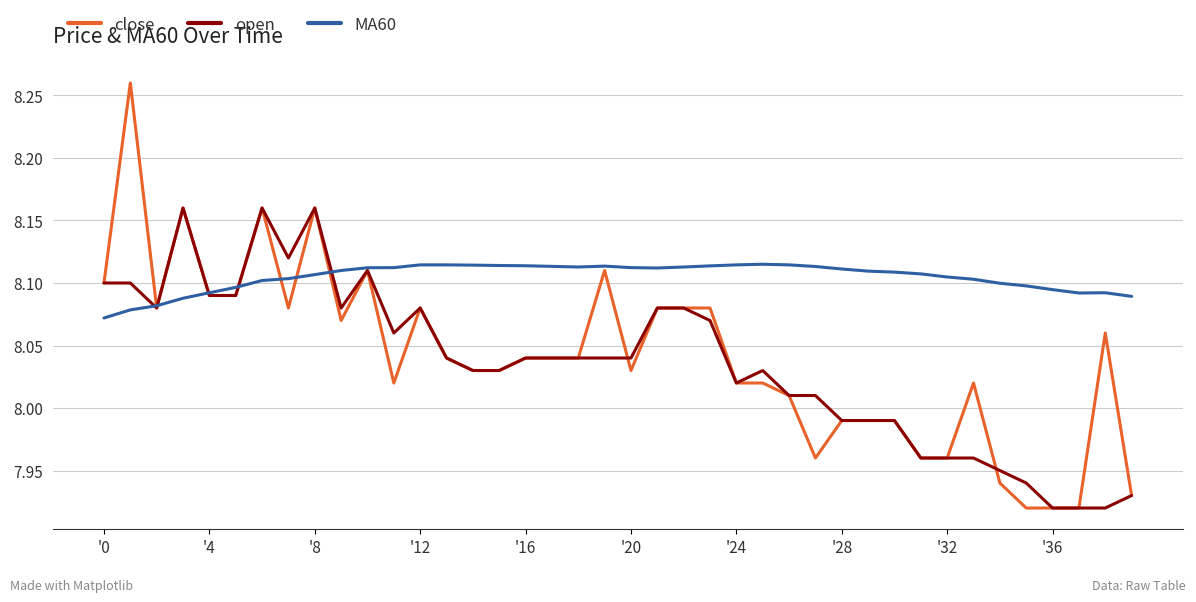

How many MA60 values are between 8 and 9?

40